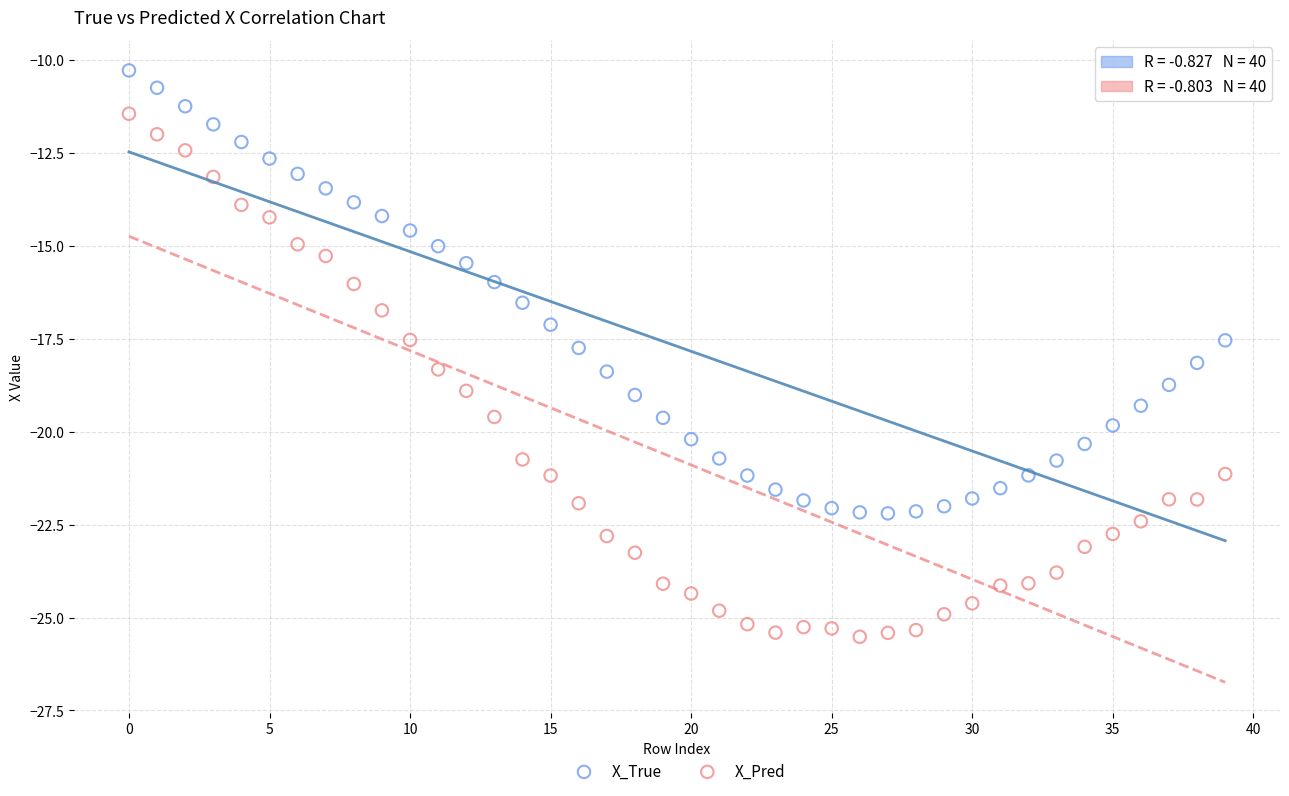

What are all the series names shown in the legend?

X_True, X_Pred